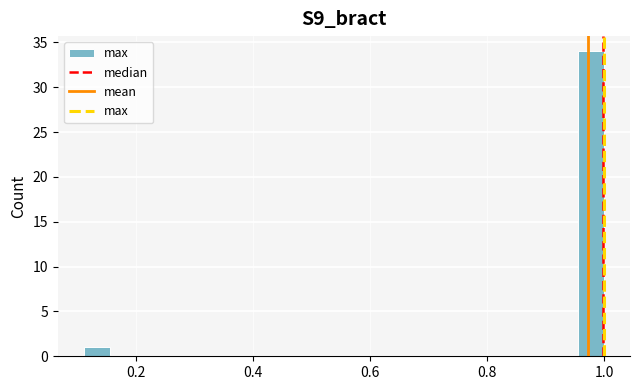

Read against the x-axis, roughly where is the centre of the tallest bar?

0.98